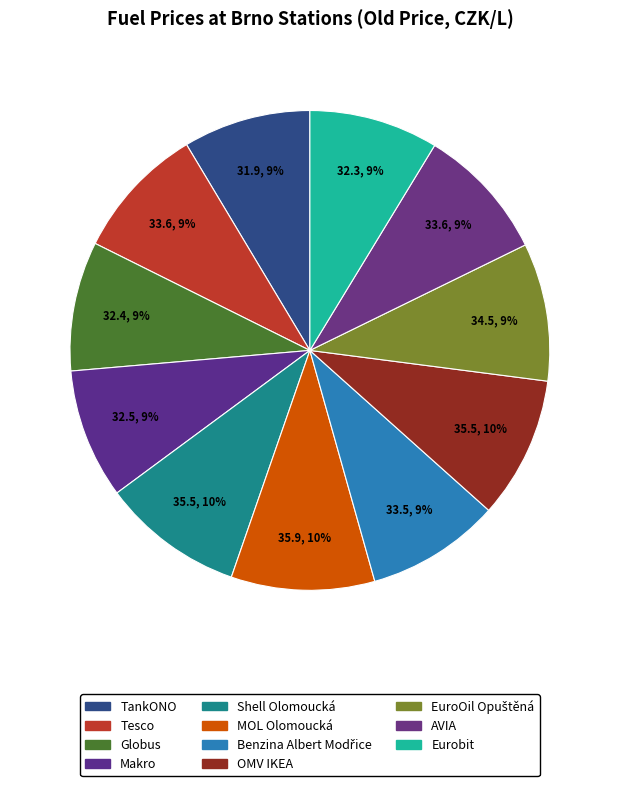

What percentage do OMV IKEA and Benzina Albert Modřice together represent?

18.6%